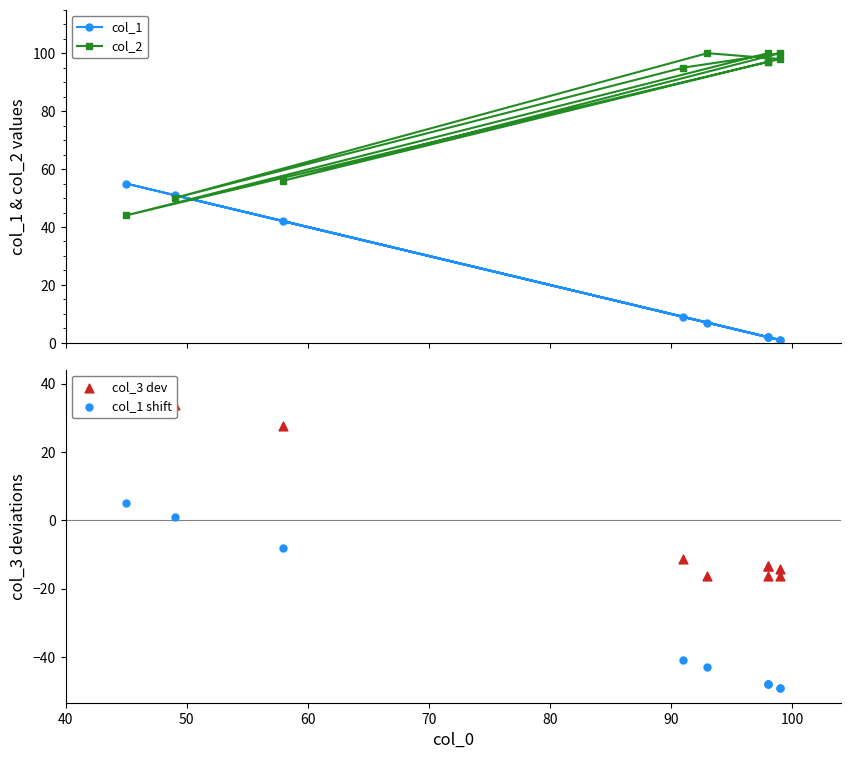

Which series reaches the minimum Y coordinate?

col_1 shift